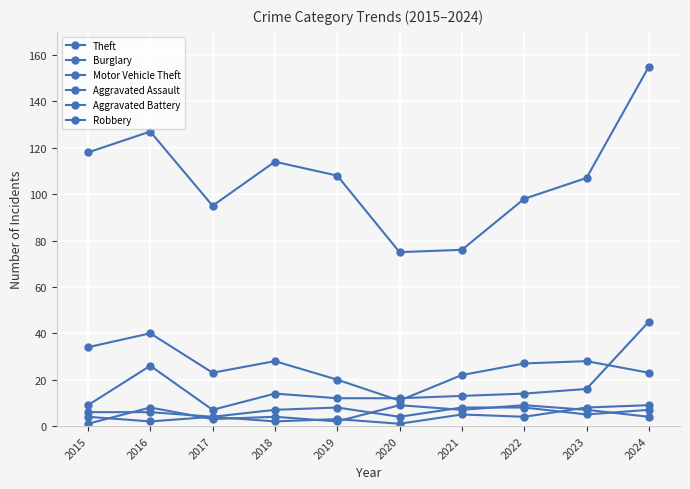

How many data points in Burglary are less than 27?

5